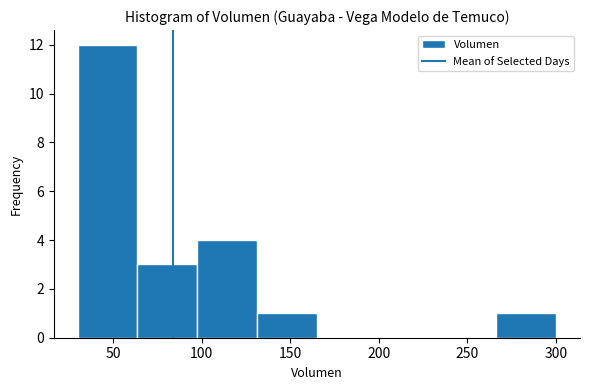

Reading left to right, transcribe this chart: for each bar, give the range it covers on the x-axis and its height. Neither the bar edges nor the heights are printed on the chart, so give them approximately, as read against the axes.

30 to 65: 12
65 to 100: 3
100 to 130: 4
130 to 165: 1
165 to 200: 0
200 to 235: 0
235 to 265: 0
265 to 300: 1